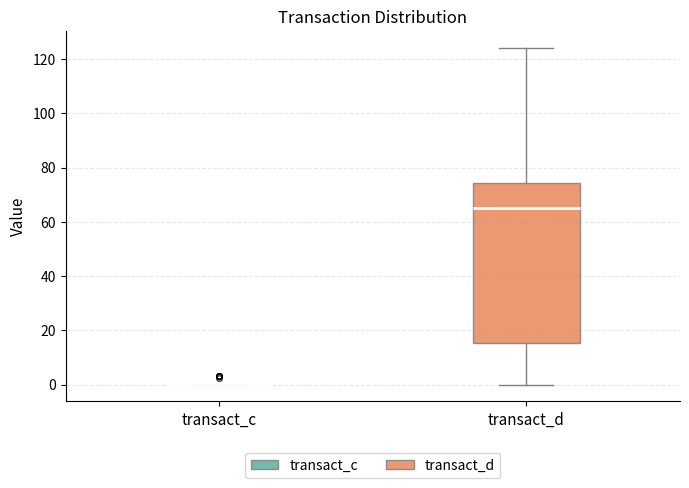

Reading left to right, transcribe this box plot: for each box, give where its median line is, the range the box spans, and where its two whiskers end, as read against the y-axis. The values are not printed on the chart, so give them approximately, as read against the axis.

transact_c: box collapsed to a line at 0, whiskers 0 to 0
transact_d: median 66, box 16 to 74, whiskers 0 to 124